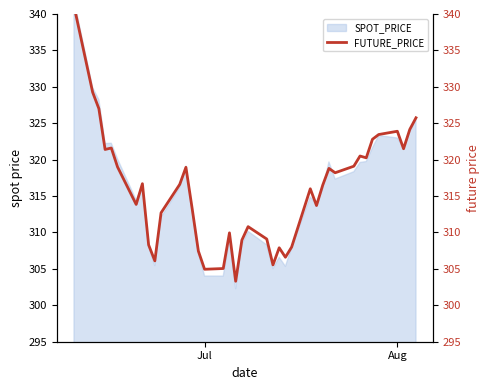

What is the maximum value shown in the chart?

341.1